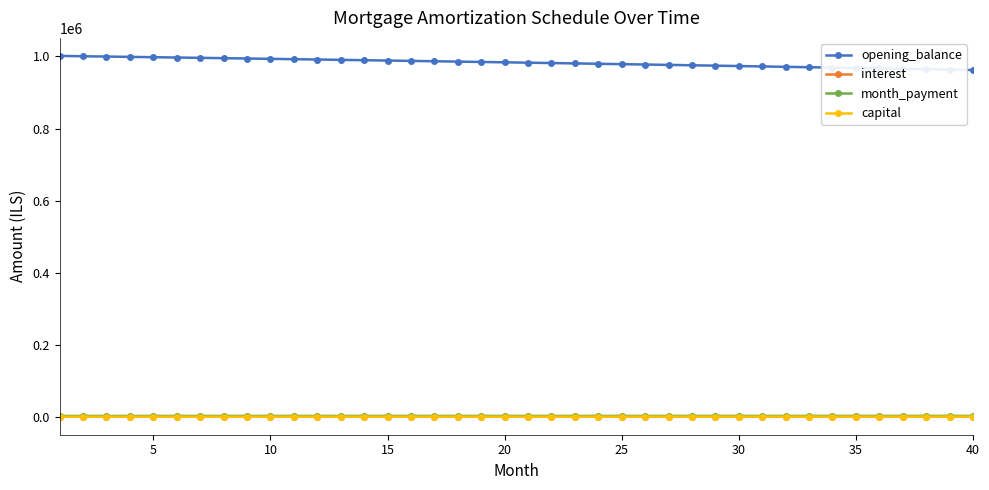

True or false: opening_balance and interest intersect in this chart.

False